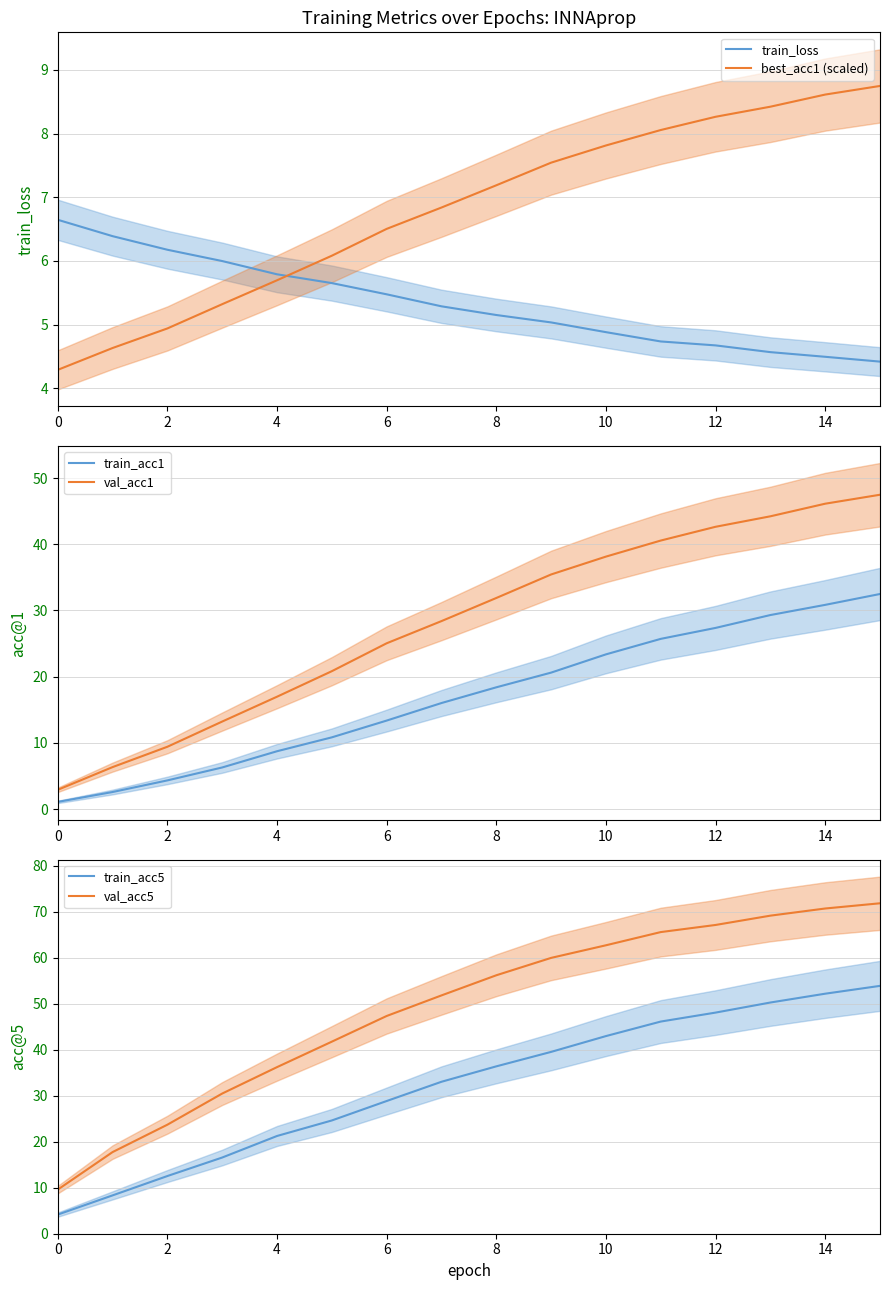

How many data points in train_loss are above 5?

10